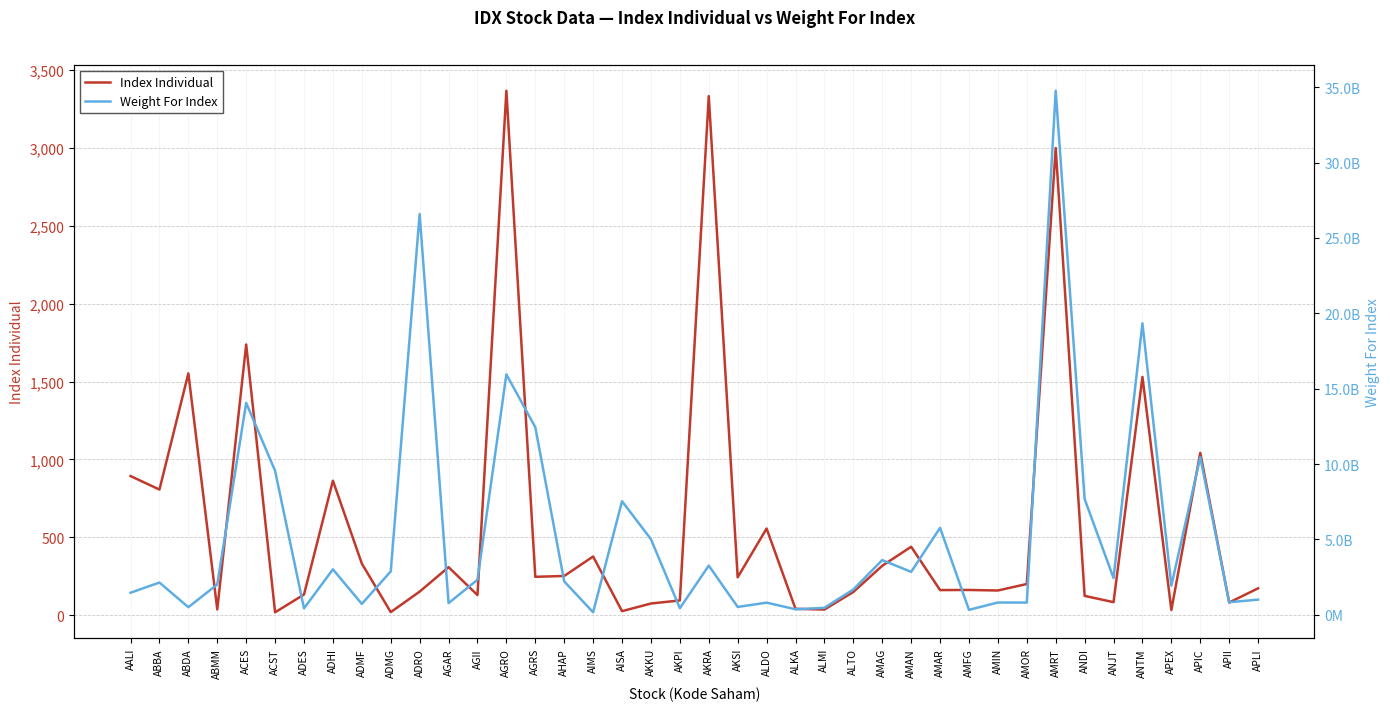

True or false: Index Individual has more than 1 points higher than both neighbors.

True